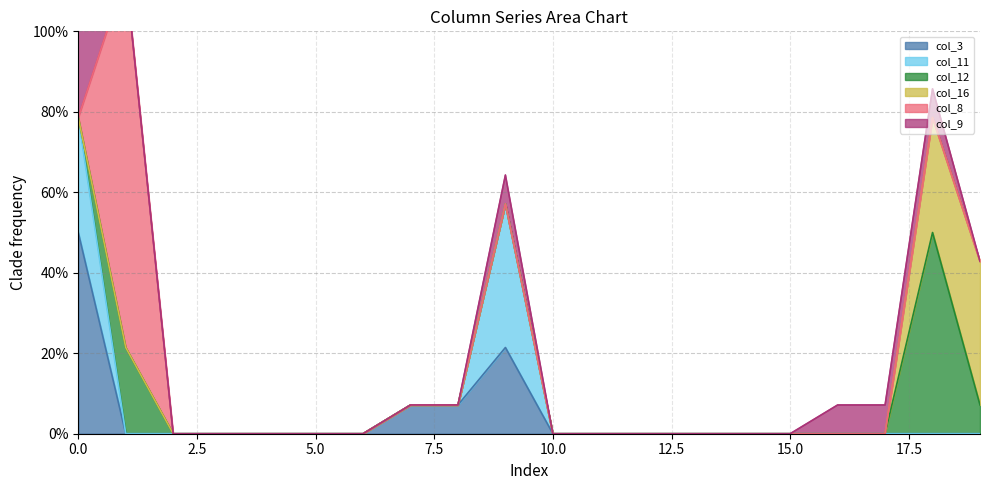

Where is col_9 nearest to the value 0?

1